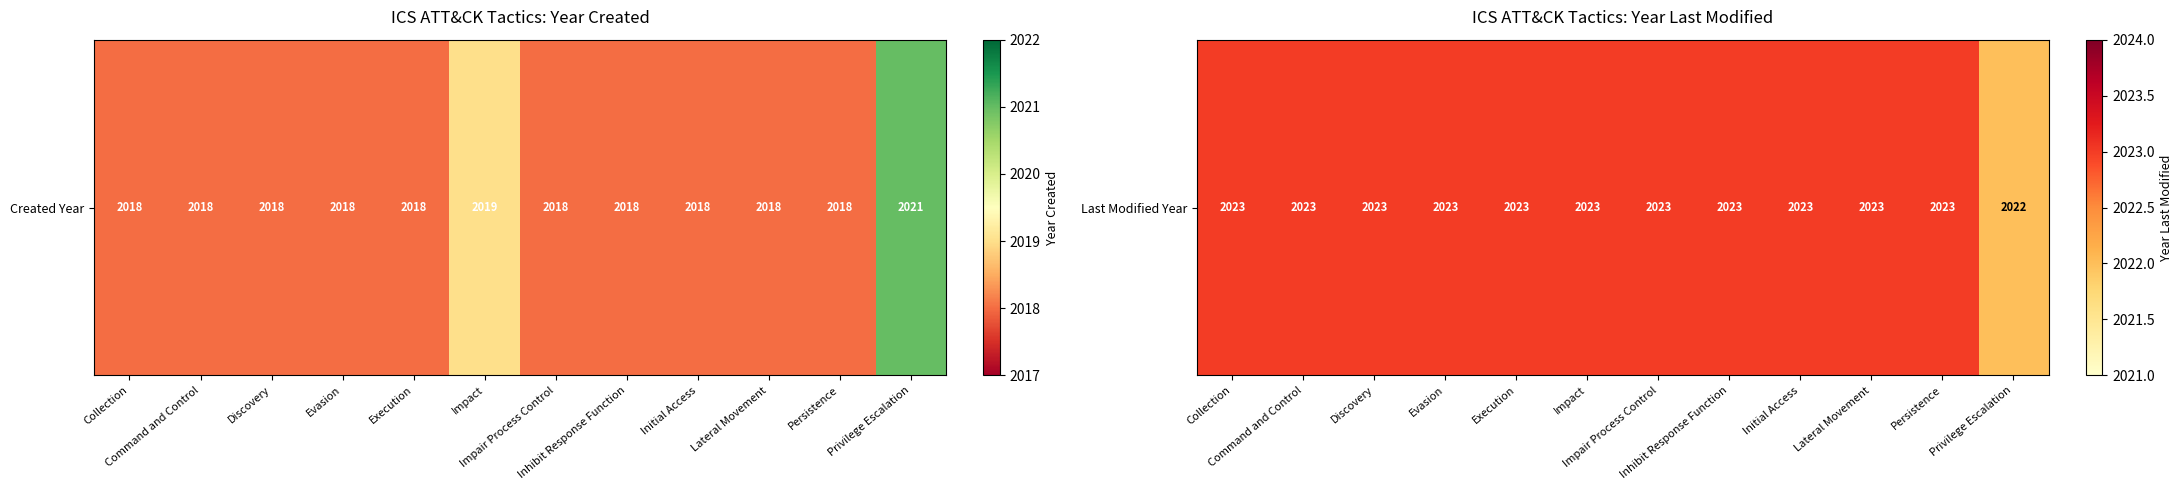

How many data points does each series have?

12